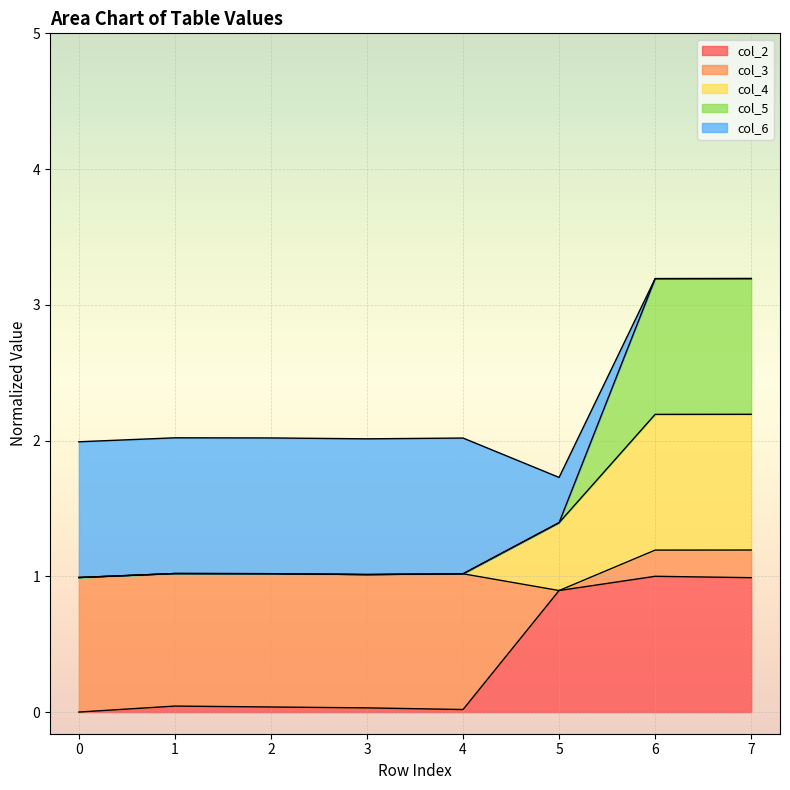

The col_2 series shows 0.0 at 2. True or false?

True